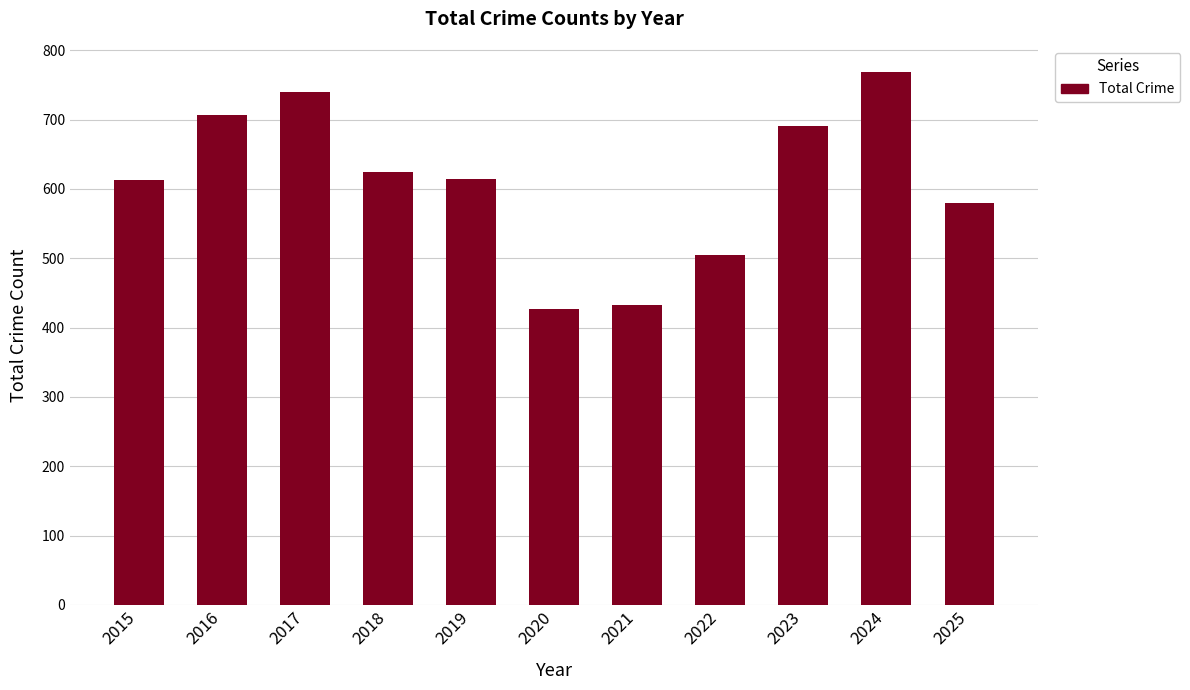

What is the smallest value displayed?

427